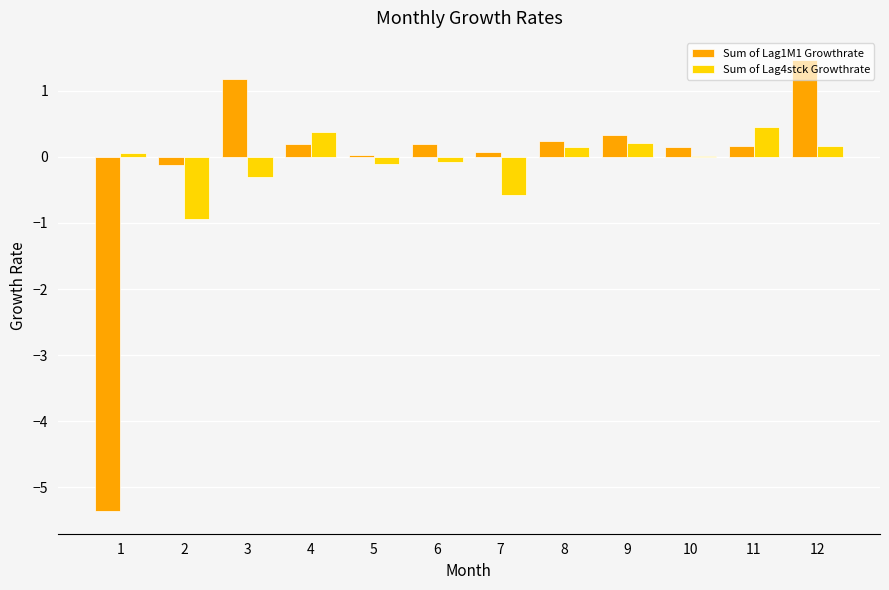

At which category is the sum across all series the highest?

12